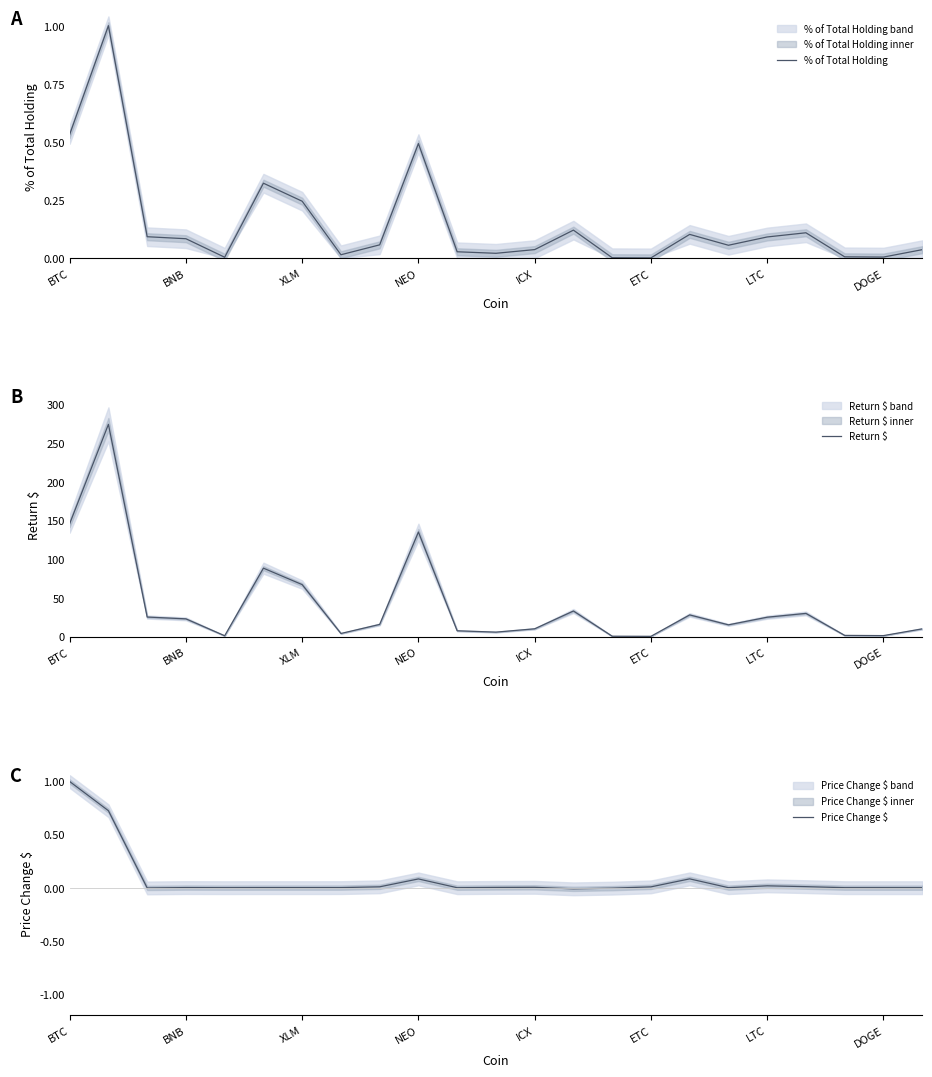

The value of Return $ at BNB is 23.0. True or false?

True